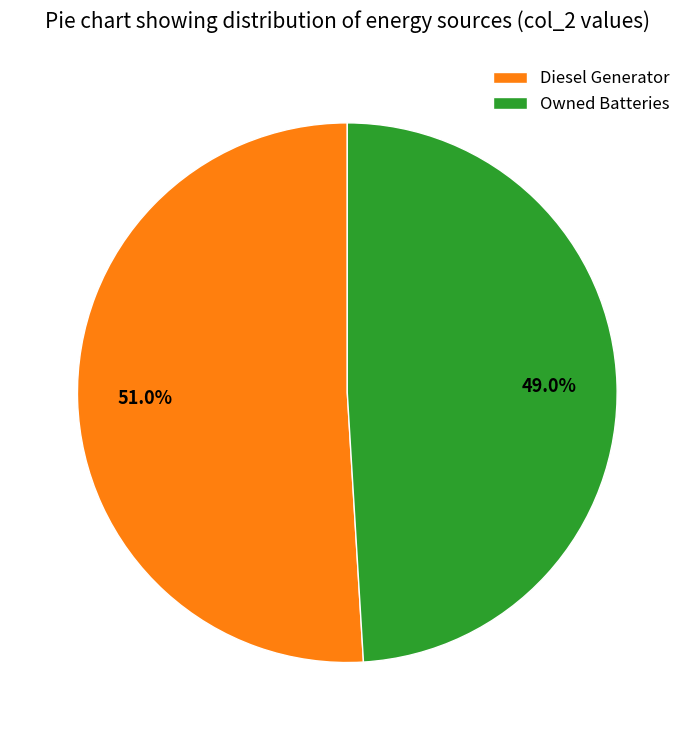

What is the smallest slice in the pie chart?

Owned Batteries